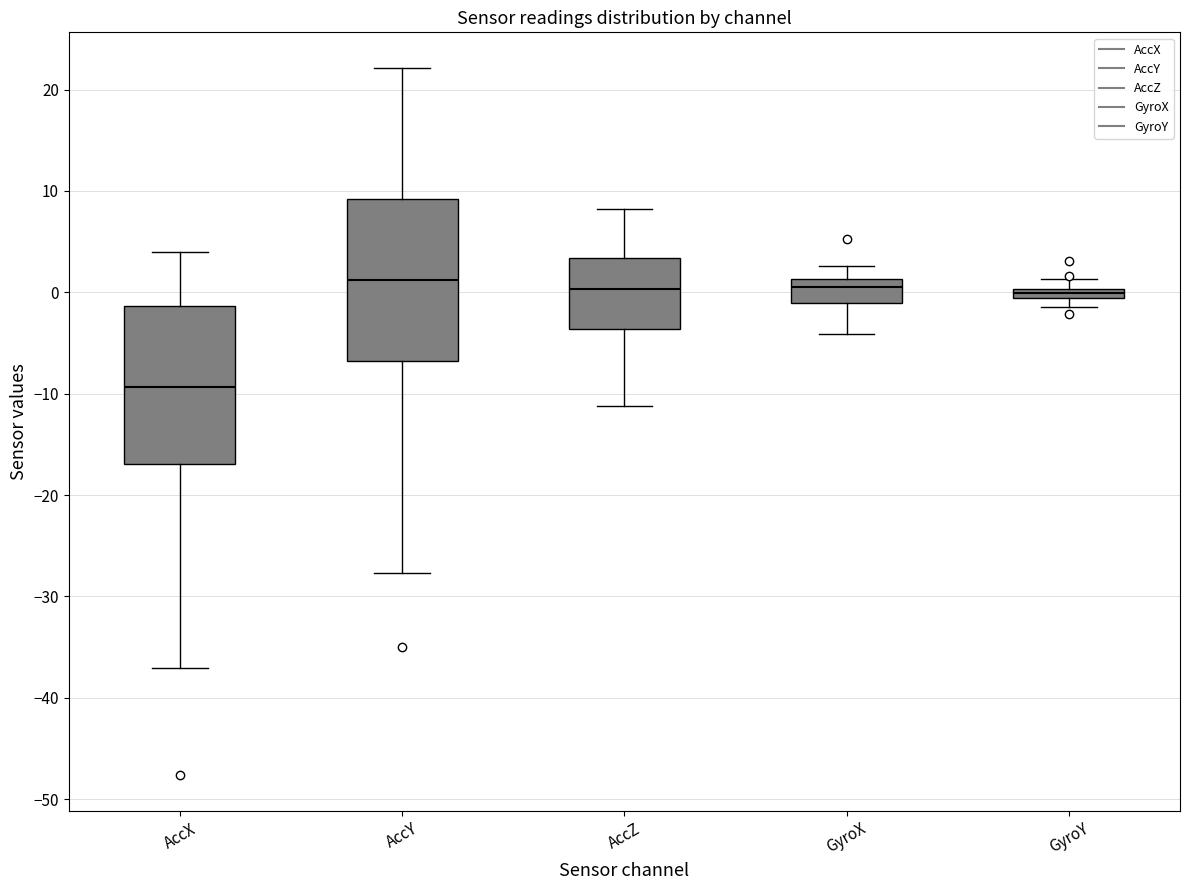

Where does the upper whisker of the box for AccZ end on the y-axis? The values are not printed on the chart, so give them approximately, as read against the axis.

8